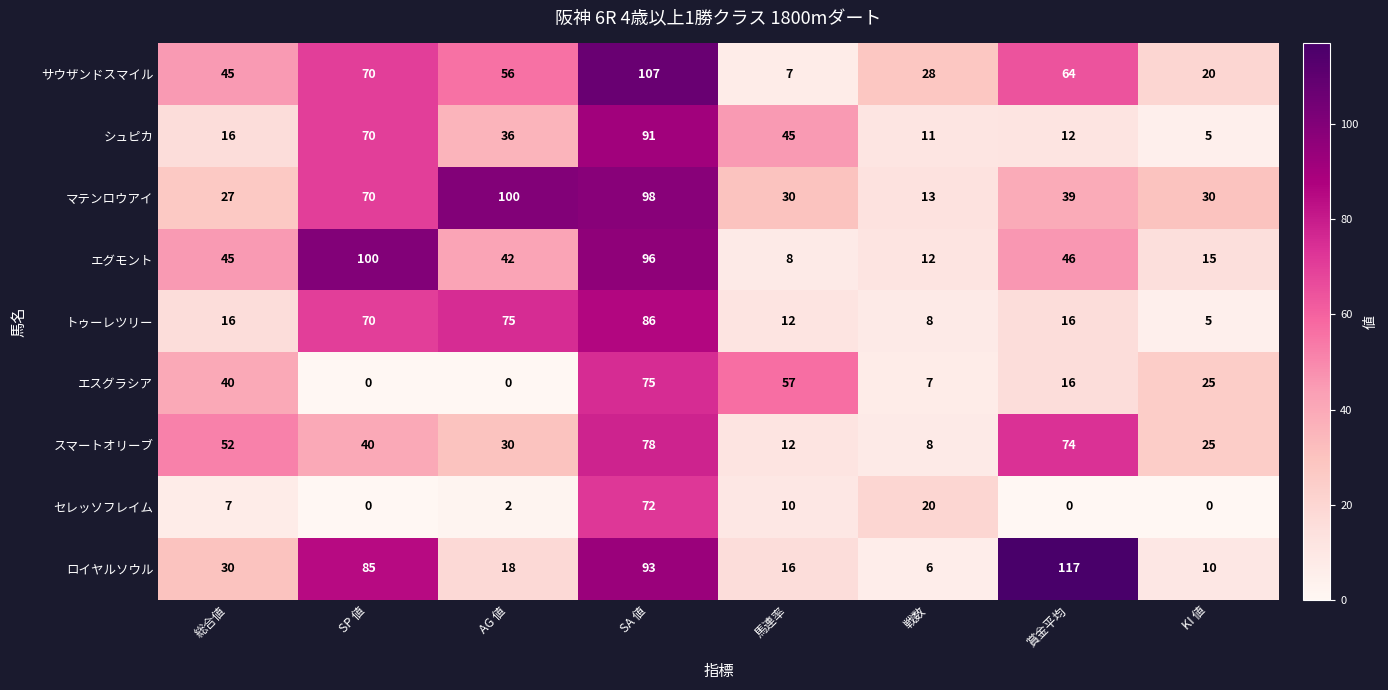

Which series has the widest spread of values?

ロイヤルソウル